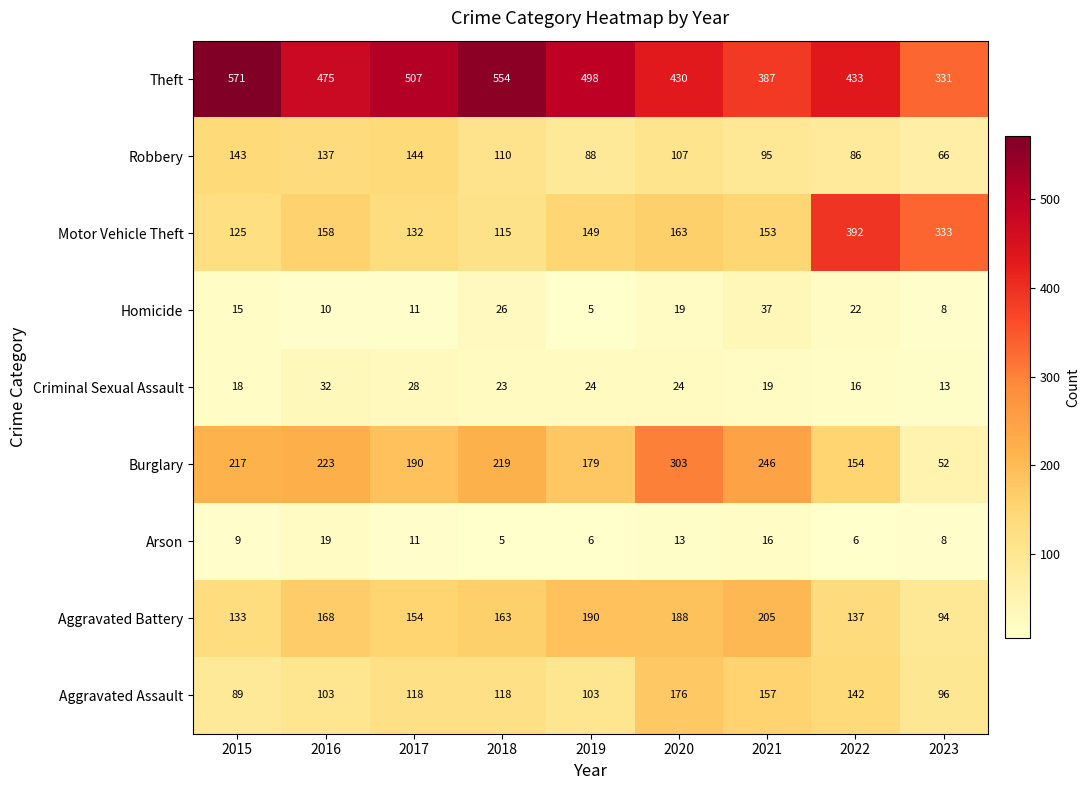

At how many categories does at least one series exceed 279?

9